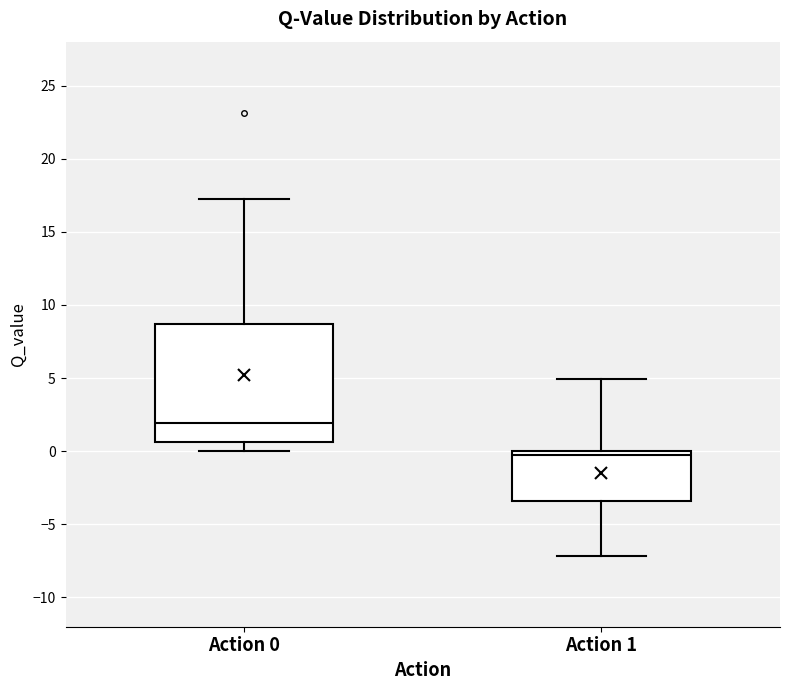

Reading left to right, read every box against the y-axis: the position of its median line, the range the box covers, and the ends of its whiskers. The values are not printed on the chart, so give them approximately, as read against the axis.

Action 0: median 2.0, box 0.5 to 8.5, whiskers 0.0 to 17.0
Action 1: median 0.0 (just below the box's upper edge), box -3.5 to 0.0, whiskers -7.0 to 5.0